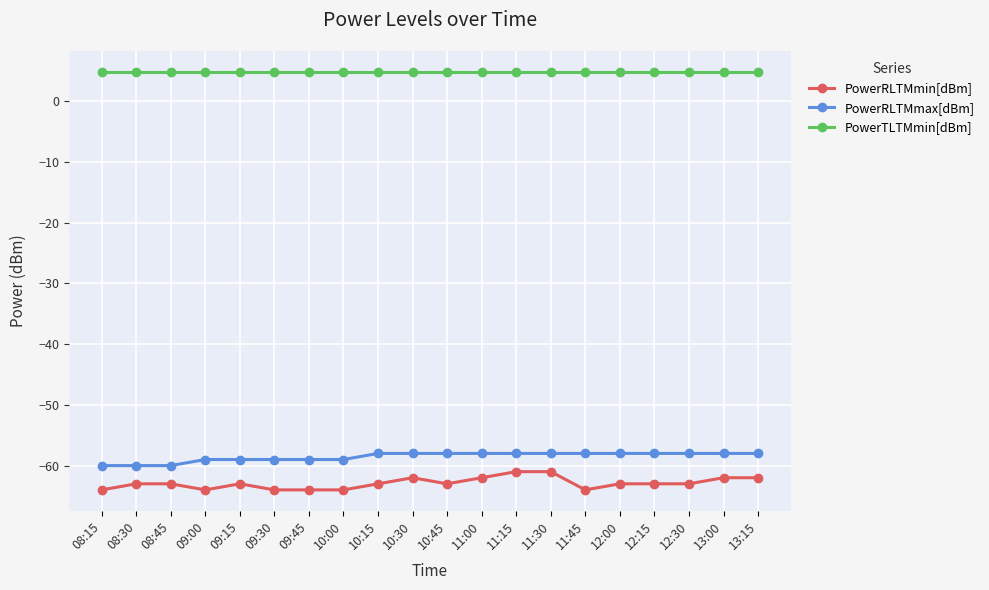

The PowerRLTMmax[dBm] series shows -32.2 at 10:15. True or false?

False